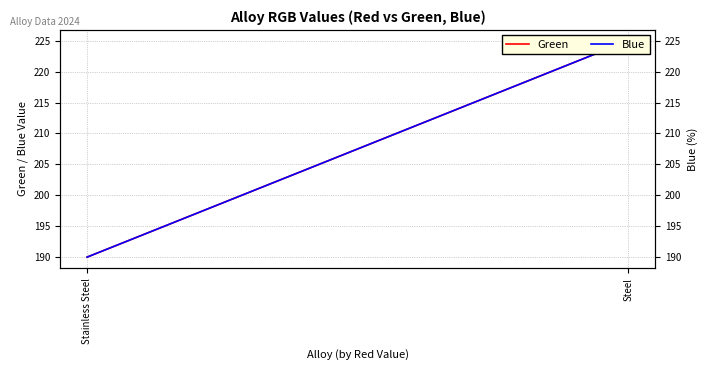

How many lines are shown in the chart?

2